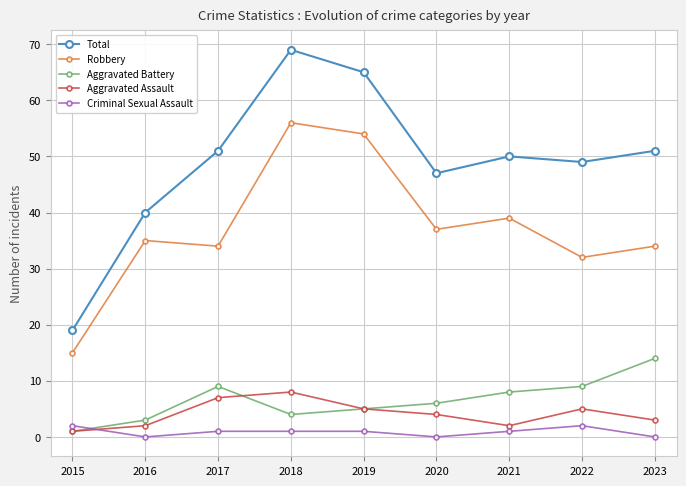

True or false: Total and Criminal Sexual Assault intersect in this chart.

False